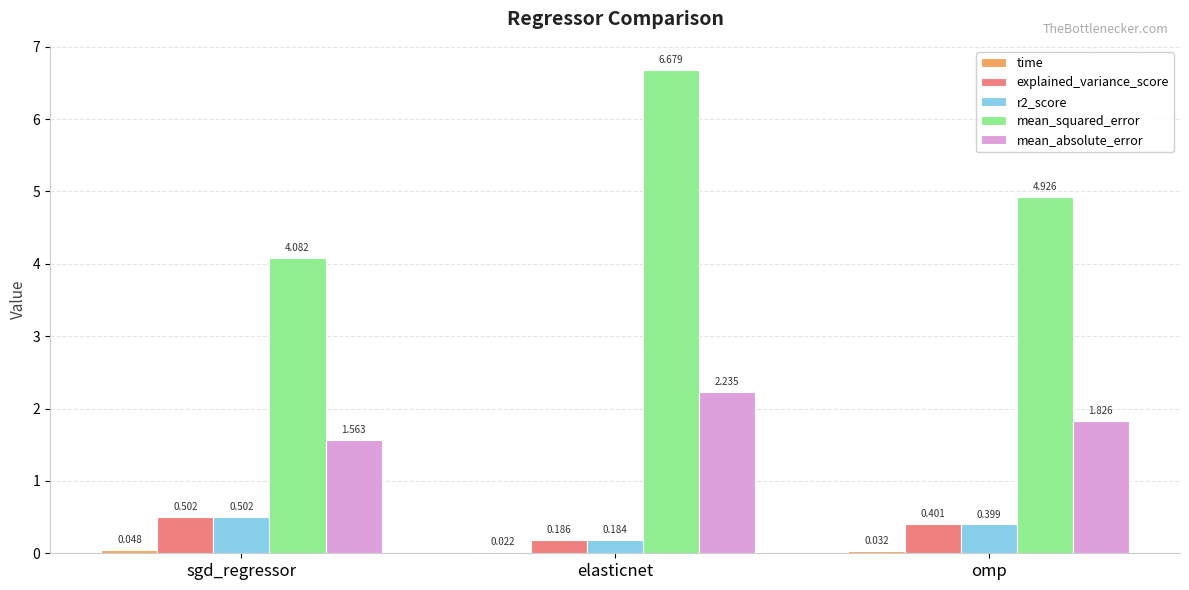

How many bars are there in total?

15